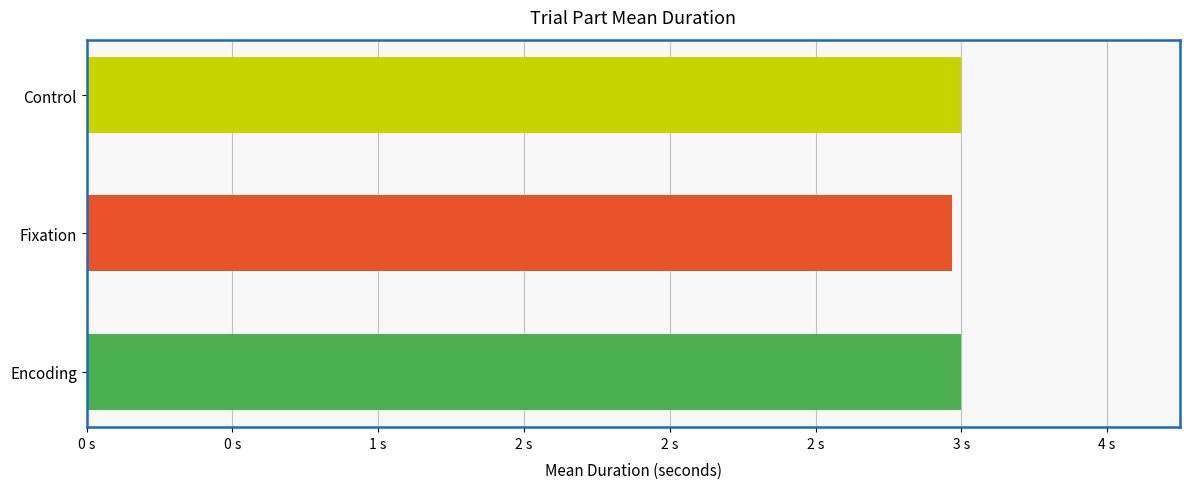

What is the sum of all values?

8.9